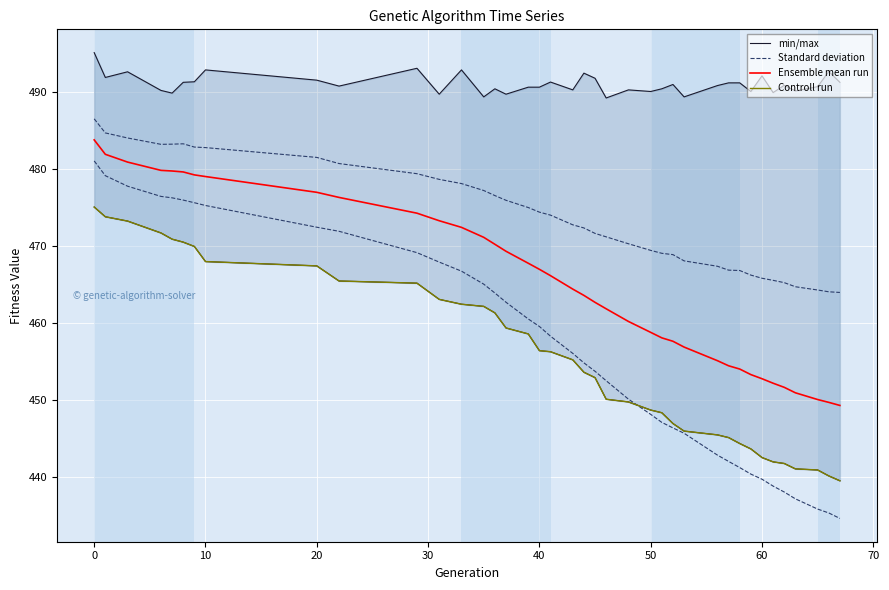

True or false: Controll run has more than 2 points higher than both neighbors.

False